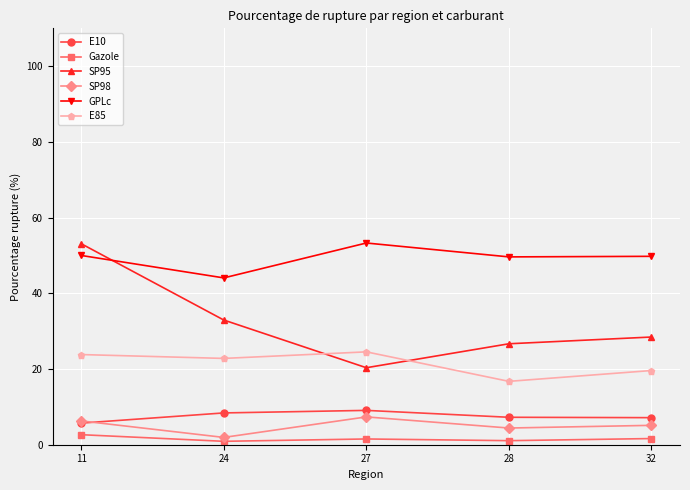

What is the total value across all series at 27?

116.1